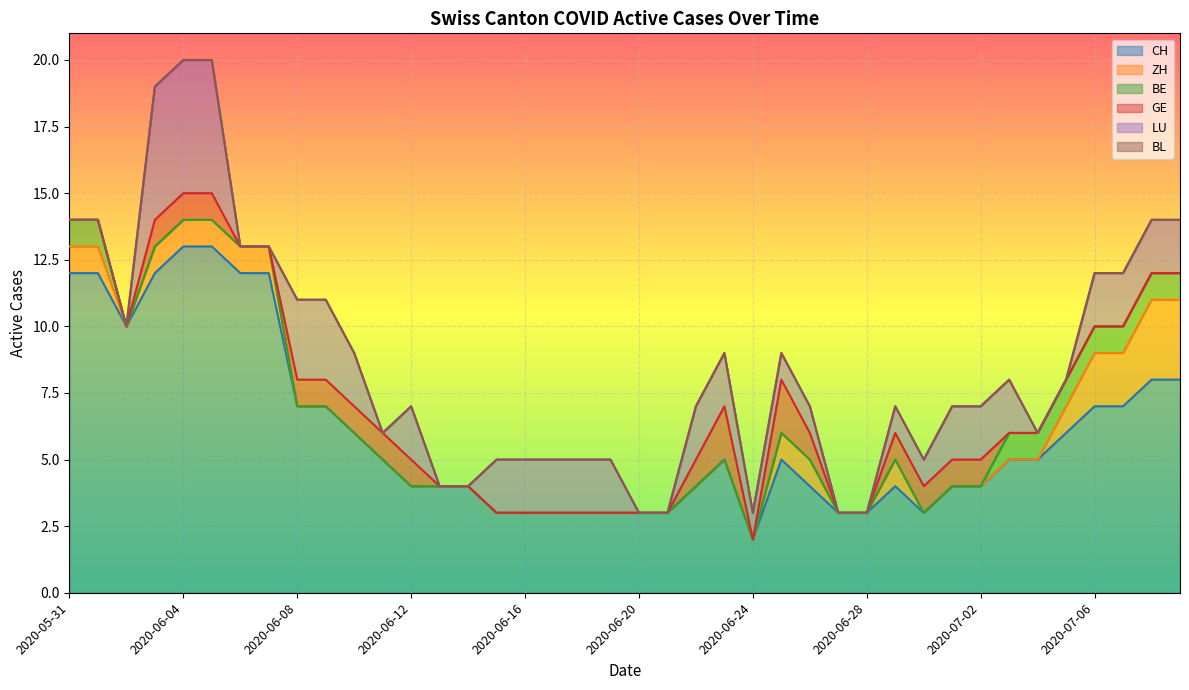

What is the maximum value for ZH?

3